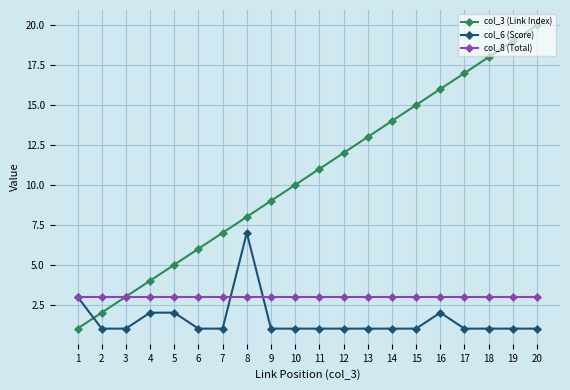

Reading left to right, extract all data points from this chart.

col_3 (Link Index): 1	2	3	4	5	6	7	8	9	10	11	12	13	14	15	16	17	18	19	20
col_6 (Score): 3	1	1	2	2	1	1	7	1	1	1	1	1	1	1	2	1	1	1	1
col_8 (Total): 3	3	3	3	3	3	3	3	3	3	3	3	3	3	3	3	3	3	3	3